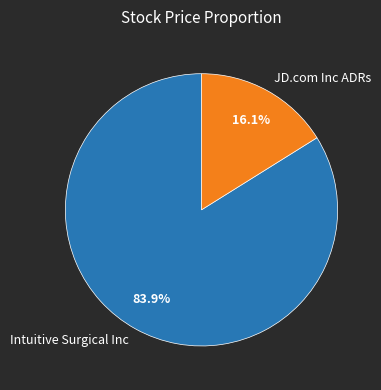

Combined, what portion of the pie is JD.com Inc ADRs and Intuitive Surgical Inc?

100.0%